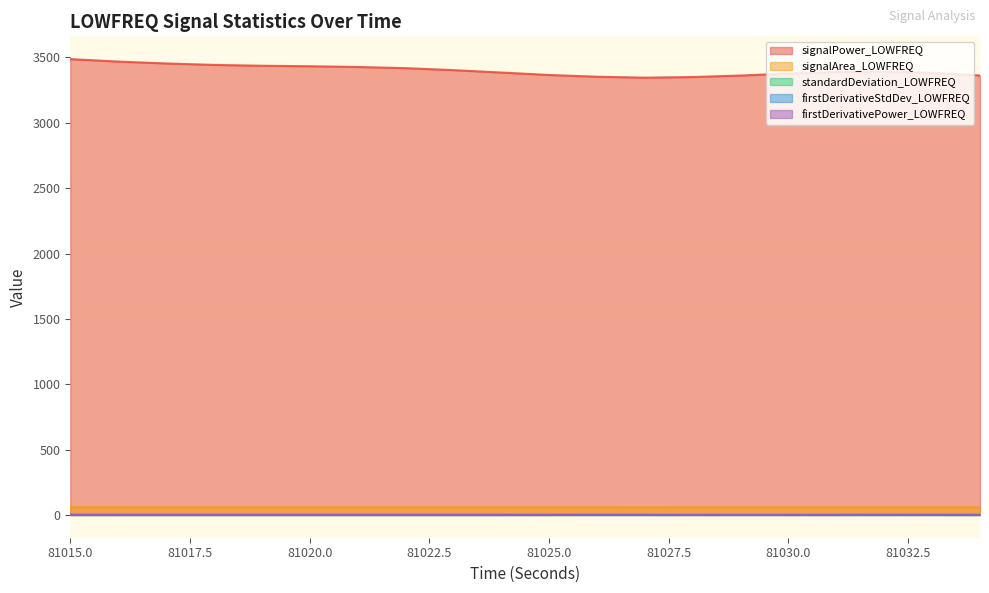

What is the total value across all series at 81015.0?

3548.2